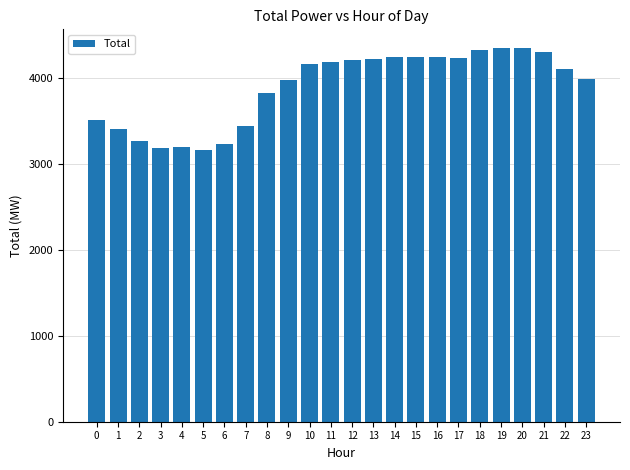

What is the difference between the maximum and second lowest values?

1163